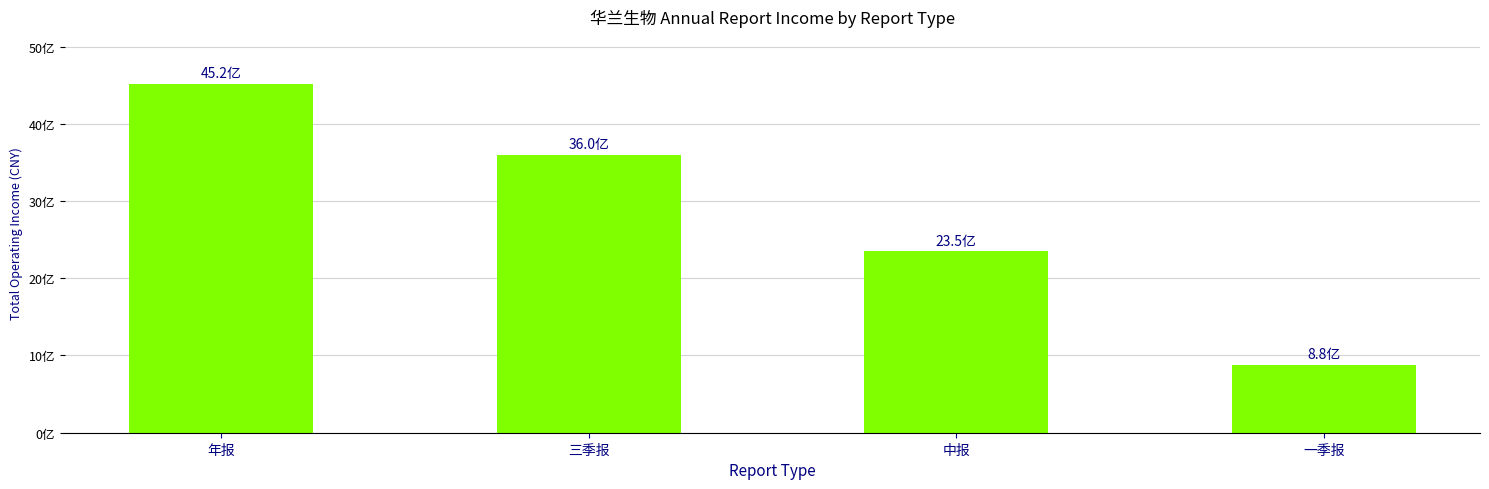

Does the chart contain any negative values?

No